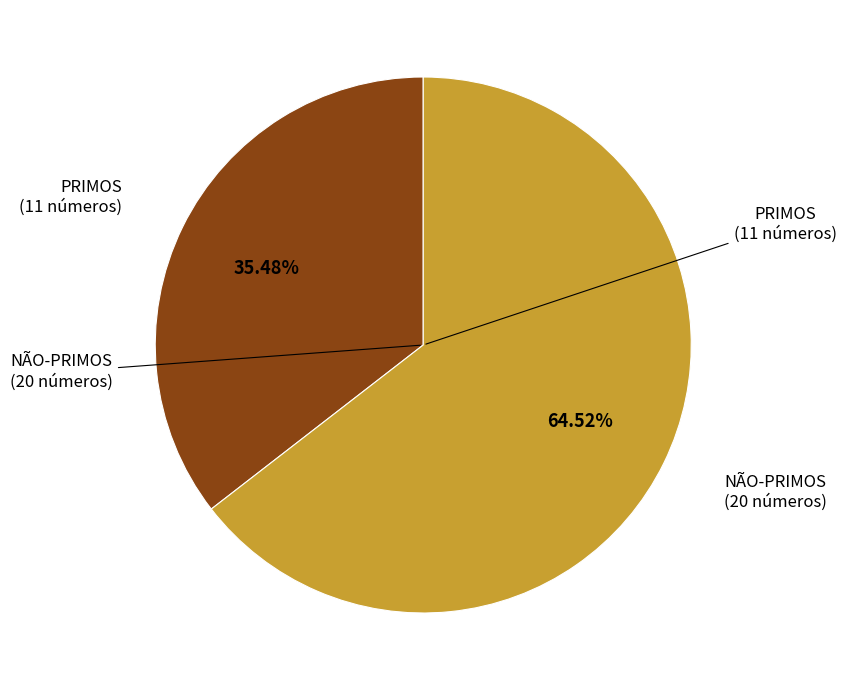

Combined, what portion of the pie is NÃO-PRIMOS and PRIMOS?

100.0%